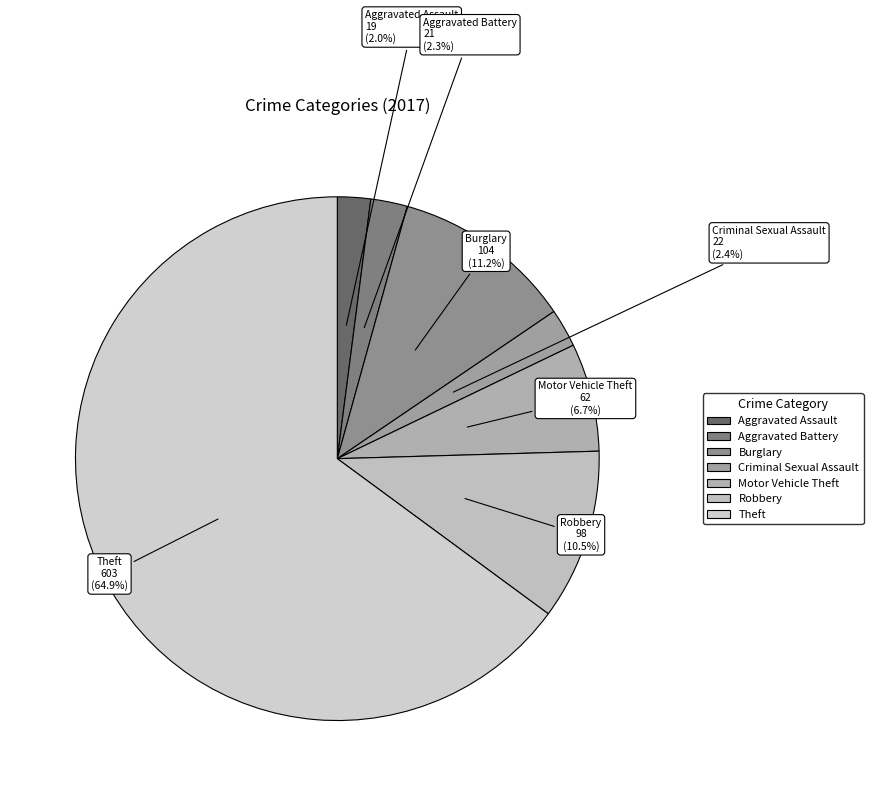

To the nearest percent, what percentage of the pie is Aggravated Battery?

2%